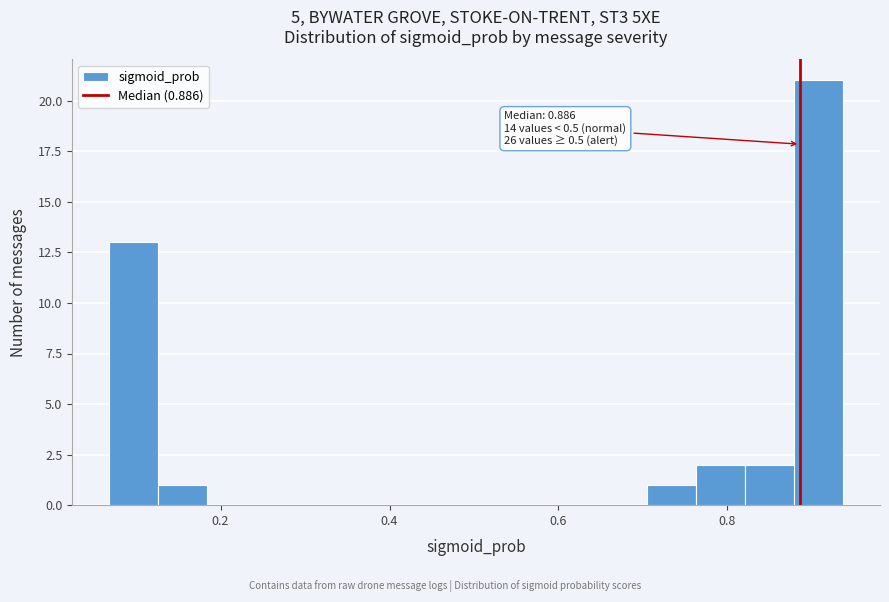

Around what value on the x-axis is the tallest bar? Give the approximate position of its centre, as read against the axis.

0.90